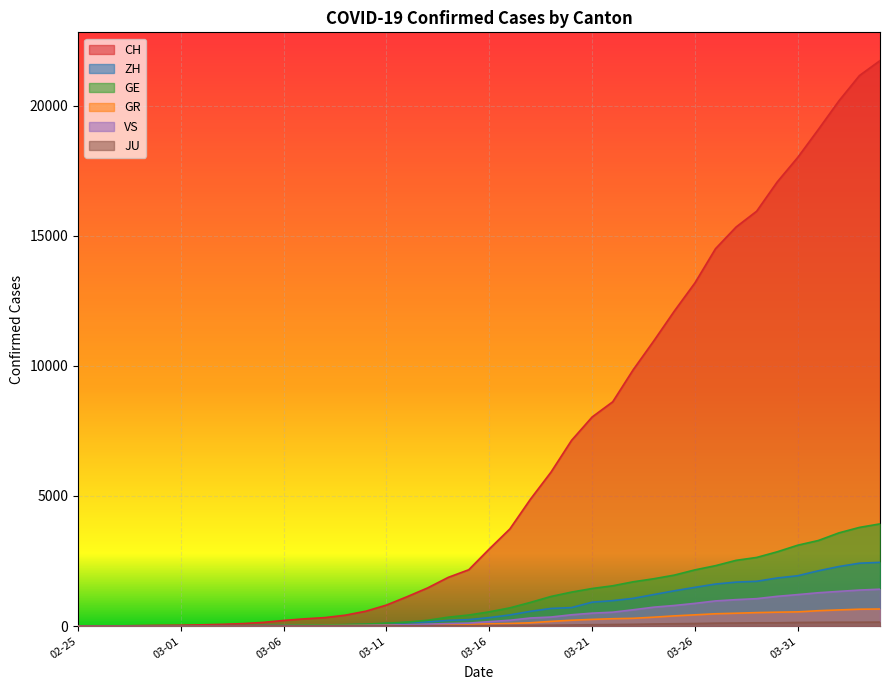

True or false: ZH and JU cross at least once.

False